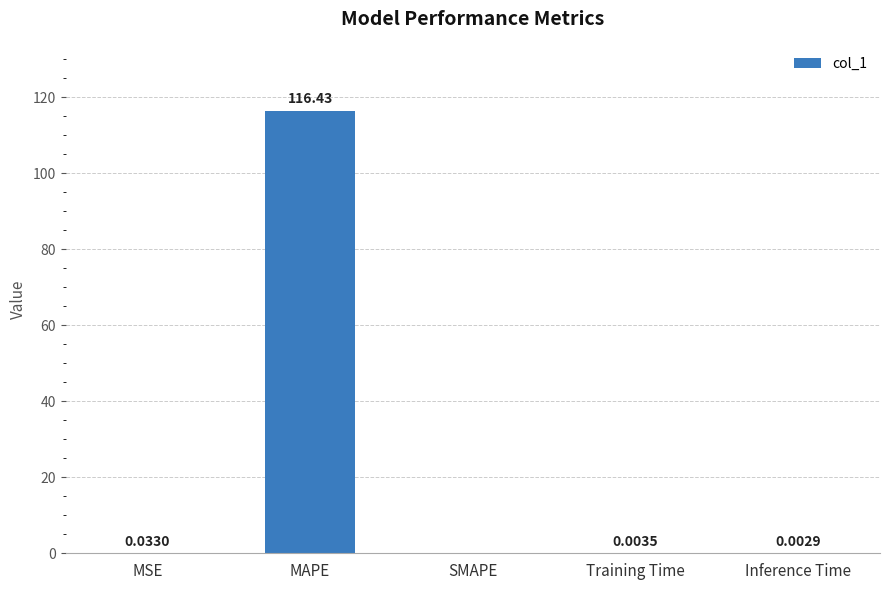

Is it true that the value at SMAPE is -75.4?

False